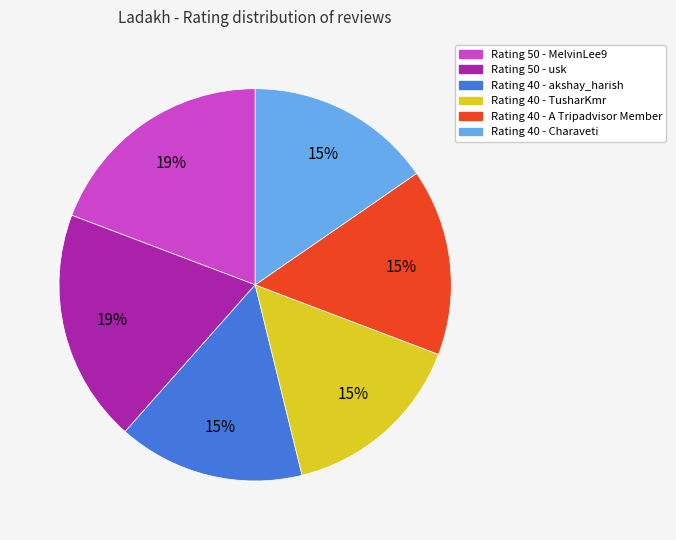

Is it true that Rating 40 - A Tripadvisor Member is 15% of the pie?

True